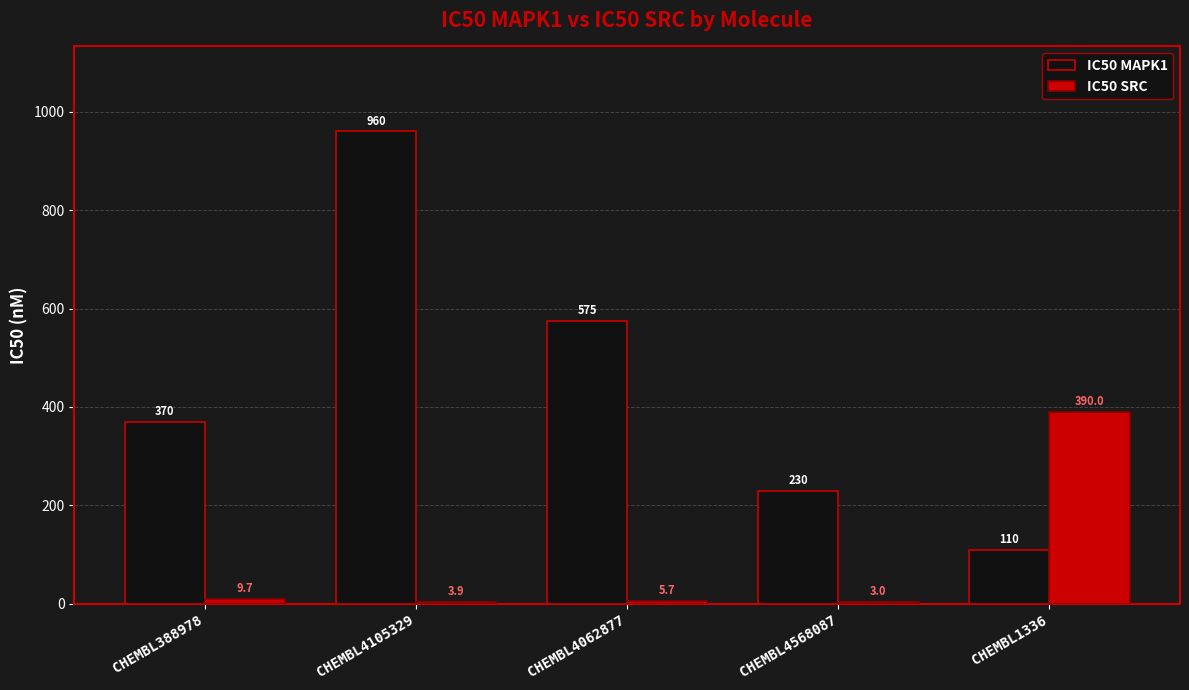

At which category is the sum across all series the highest?

CHEMBL4105329